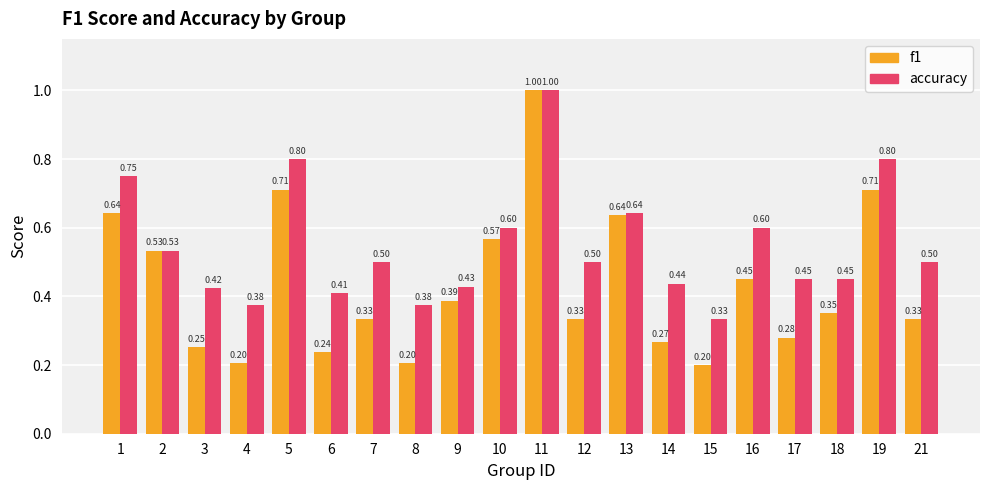

Which category has the highest value across all series?

11